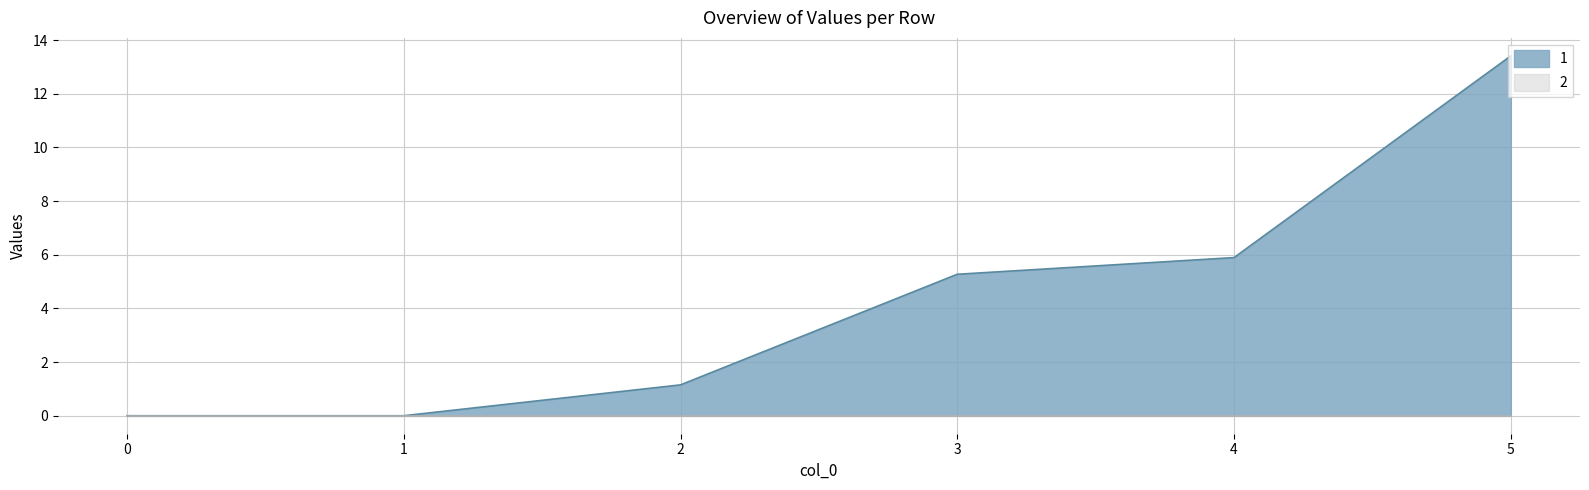

Rank the categories by 6 value from lowest to highest.

0, 1, 2, 3, 4, 5